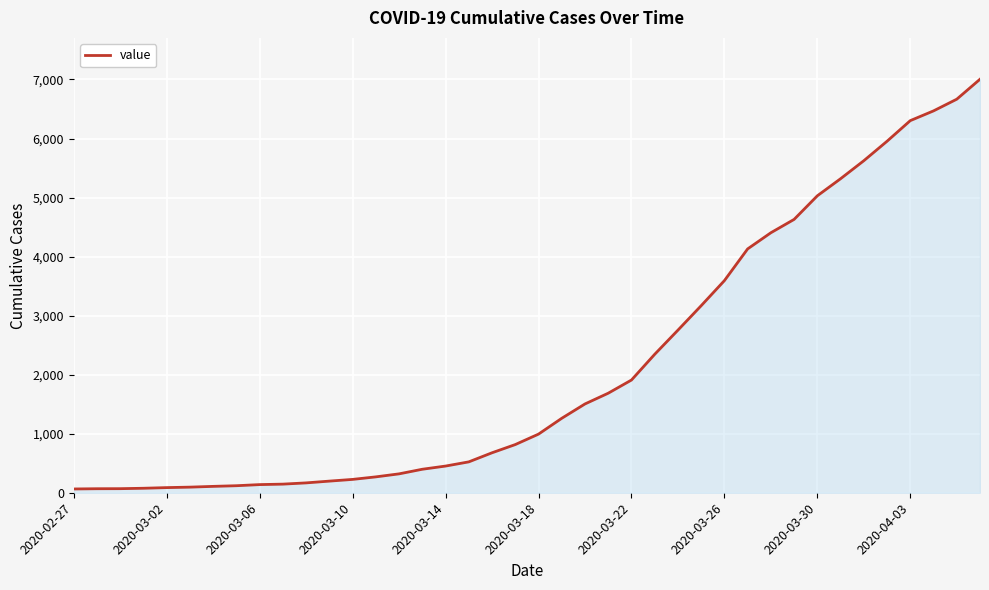

What is the difference between the maximum and minimum values?

6940